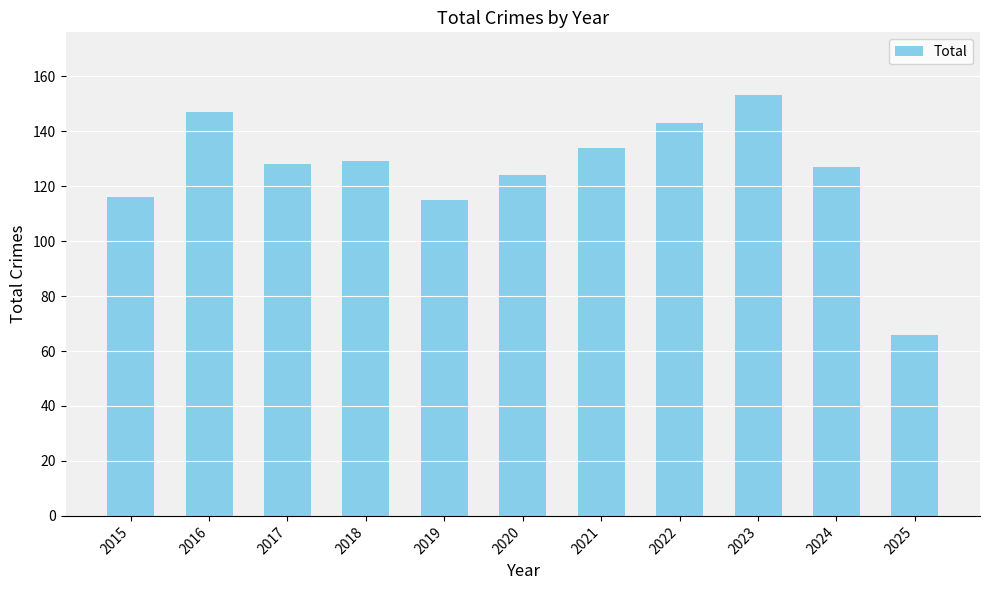

What is the change in value from 2020 to 2025?

-58